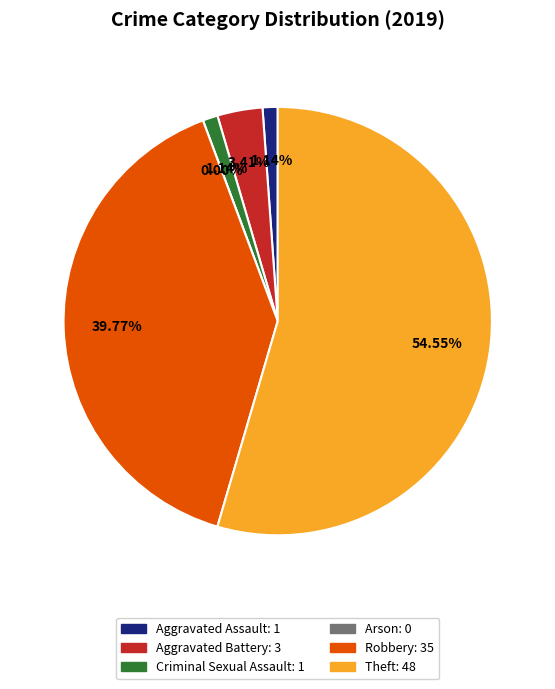

Does Theft represent more than half of the total?

Yes